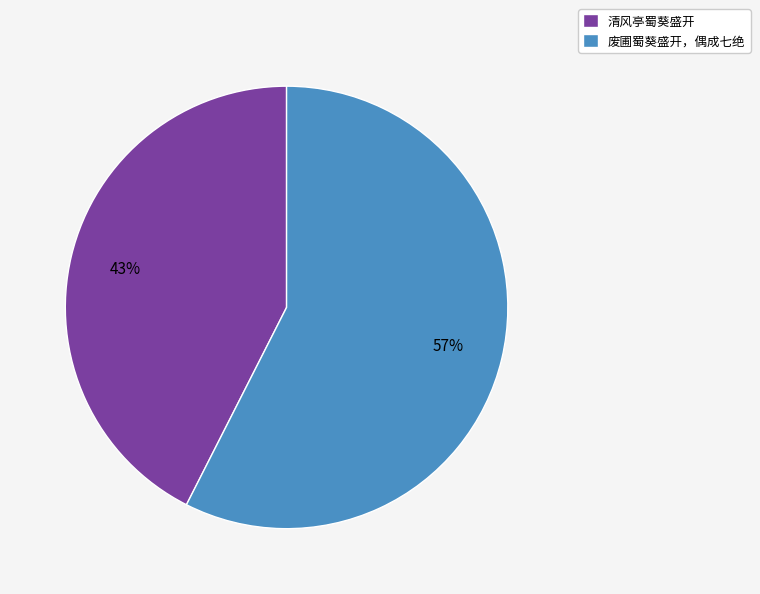

Between 废圃蜀葵盛开，偶成七绝 and 清风亭蜀葵盛开, which is larger?

废圃蜀葵盛开，偶成七绝